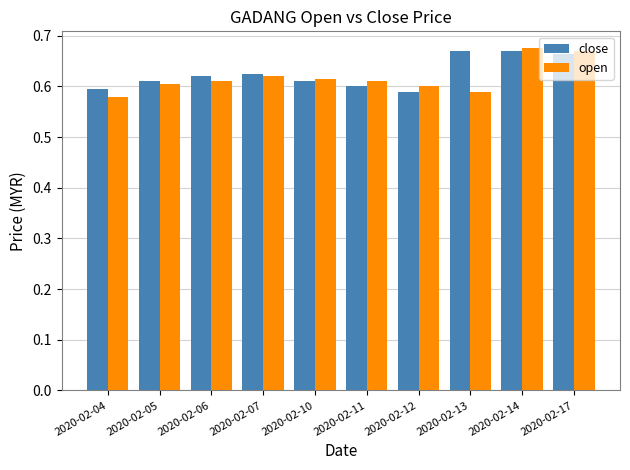

Is it true that close equals 1.0 at 2020-02-11?

False